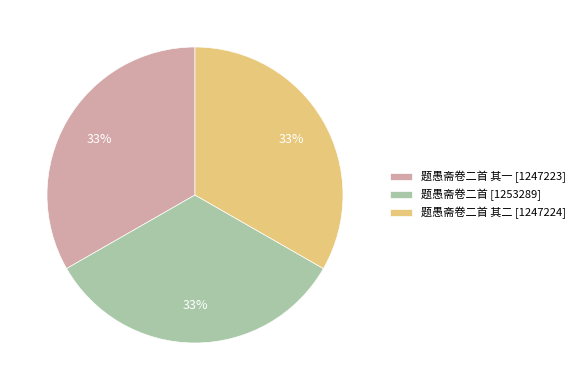

Do 题愚斋卷二首 [1253289] and 题愚斋卷二首 其二 [1247224] together represent more than half of the pie?

Yes